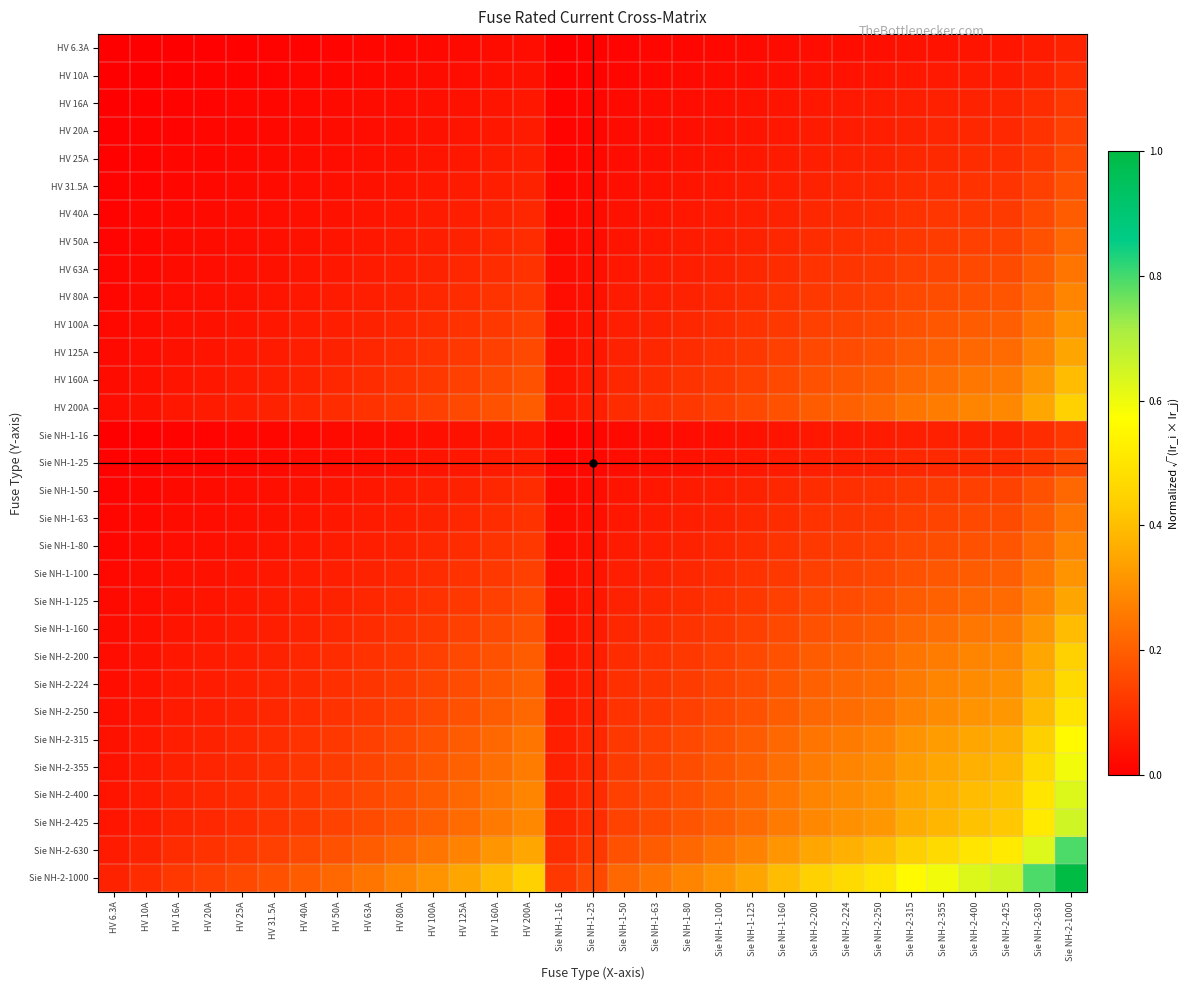

Reading right to left, list all the values displayed in this chart.

HV 6.3A: Sie NH-2-1000=0.1	Sie NH-2-630=0.1	Sie NH-2-425=0.0	Sie NH-2-400=0.0	Sie NH-2-355=0.0	Sie NH-2-315=0.0	Sie NH-2-250=0.0	Sie NH-2-224=0.0	Sie NH-2-200=0.0	Sie NH-1-160=0.0	Sie NH-1-125=0.0	Sie NH-1-100=0.0	Sie NH-1-80=0.0	Sie NH-1-63=0.0	Sie NH-1-50=0.0	Sie NH-1-25=0.0	Sie NH-1-16=0.0	HV 200A=0.0	HV 160A=0.0	HV 125A=0.0	HV 100A=0.0	HV 80A=0.0	HV 63A=0.0	HV 50A=0.0	HV 40A=0.0	HV 31.5A=0.0	HV 25A=0.0	HV 20A=0.0	HV 16A=0.0	HV 10A=0.0	HV 6.3A=0.0
HV 10A: Sie NH-2-1000=0.1	Sie NH-2-630=0.1	Sie NH-2-425=0.1	Sie NH-2-400=0.1	Sie NH-2-355=0.1	Sie NH-2-315=0.1	Sie NH-2-250=0.0	Sie NH-2-224=0.0	Sie NH-2-200=0.0	Sie NH-1-160=0.0	Sie NH-1-125=0.0	Sie NH-1-100=0.0	Sie NH-1-80=0.0	Sie NH-1-63=0.0	Sie NH-1-50=0.0	Sie NH-1-25=0.0	Sie NH-1-16=0.0	HV 200A=0.0	HV 160A=0.0	HV 125A=0.0	HV 100A=0.0	HV 80A=0.0	HV 63A=0.0	HV 50A=0.0	HV 40A=0.0	HV 31.5A=0.0	HV 25A=0.0	HV 20A=0.0	HV 16A=0.0	HV 10A=0.0	HV 6.3A=0.0
HV 16A: Sie NH-2-1000=0.1	Sie NH-2-630=0.1	Sie NH-2-425=0.1	Sie NH-2-400=0.1	Sie NH-2-355=0.1	Sie NH-2-315=0.1	Sie NH-2-250=0.1	Sie NH-2-224=0.1	Sie NH-2-200=0.1	Sie NH-1-160=0.0	Sie NH-1-125=0.0	Sie NH-1-100=0.0	Sie NH-1-80=0.0	Sie NH-1-63=0.0	Sie NH-1-50=0.0	Sie NH-1-25=0.0	Sie NH-1-16=0.0	HV 200A=0.1	HV 160A=0.0	HV 125A=0.0	HV 100A=0.0	HV 80A=0.0	HV 63A=0.0	HV 50A=0.0	HV 40A=0.0	HV 31.5A=0.0	HV 25A=0.0	HV 20A=0.0	HV 16A=0.0	HV 10A=0.0	HV 6.3A=0.0
HV 20A: Sie NH-2-1000=0.1	Sie NH-2-630=0.1	Sie NH-2-425=0.1	Sie NH-2-400=0.1	Sie NH-2-355=0.1	Sie NH-2-315=0.1	Sie NH-2-250=0.1	Sie NH-2-224=0.1	Sie NH-2-200=0.1	Sie NH-1-160=0.1	Sie NH-1-125=0.0	Sie NH-1-100=0.0	Sie NH-1-80=0.0	Sie NH-1-63=0.0	Sie NH-1-50=0.0	Sie NH-1-25=0.0	Sie NH-1-16=0.0	HV 200A=0.1	HV 160A=0.1	HV 125A=0.0	HV 100A=0.0	HV 80A=0.0	HV 63A=0.0	HV 50A=0.0	HV 40A=0.0	HV 31.5A=0.0	HV 25A=0.0	HV 20A=0.0	HV 16A=0.0	HV 10A=0.0	HV 6.3A=0.0
HV 25A: Sie NH-2-1000=0.2	Sie NH-2-630=0.1	Sie NH-2-425=0.1	Sie NH-2-400=0.1	Sie NH-2-355=0.1	Sie NH-2-315=0.1	Sie NH-2-250=0.1	Sie NH-2-224=0.1	Sie NH-2-200=0.1	Sie NH-1-160=0.1	Sie NH-1-125=0.0	Sie NH-1-100=0.0	Sie NH-1-80=0.0	Sie NH-1-63=0.0	Sie NH-1-50=0.0	Sie NH-1-25=0.0	Sie NH-1-16=0.0	HV 200A=0.1	HV 160A=0.1	HV 125A=0.0	HV 100A=0.0	HV 80A=0.0	HV 63A=0.0	HV 50A=0.0	HV 40A=0.0	HV 31.5A=0.0	HV 25A=0.0	HV 20A=0.0	HV 16A=0.0	HV 10A=0.0	HV 6.3A=0.0
HV 31.5A: Sie NH-2-1000=0.2	Sie NH-2-630=0.1	Sie NH-2-425=0.1	Sie NH-2-400=0.1	Sie NH-2-355=0.1	Sie NH-2-315=0.1	Sie NH-2-250=0.1	Sie NH-2-224=0.1	Sie NH-2-200=0.1	Sie NH-1-160=0.1	Sie NH-1-125=0.1	Sie NH-1-100=0.1	Sie NH-1-80=0.0	Sie NH-1-63=0.0	Sie NH-1-50=0.0	Sie NH-1-25=0.0	Sie NH-1-16=0.0	HV 200A=0.1	HV 160A=0.1	HV 125A=0.1	HV 100A=0.1	HV 80A=0.0	HV 63A=0.0	HV 50A=0.0	HV 40A=0.0	HV 31.5A=0.0	HV 25A=0.0	HV 20A=0.0	HV 16A=0.0	HV 10A=0.0	HV 6.3A=0.0
HV 40A: Sie NH-2-1000=0.2	Sie NH-2-630=0.2	Sie NH-2-425=0.1	Sie NH-2-400=0.1	Sie NH-2-355=0.1	Sie NH-2-315=0.1	Sie NH-2-250=0.1	Sie NH-2-224=0.1	Sie NH-2-200=0.1	Sie NH-1-160=0.1	Sie NH-1-125=0.1	Sie NH-1-100=0.1	Sie NH-1-80=0.1	Sie NH-1-63=0.0	Sie NH-1-50=0.0	Sie NH-1-25=0.0	Sie NH-1-16=0.0	HV 200A=0.1	HV 160A=0.1	HV 125A=0.1	HV 100A=0.1	HV 80A=0.1	HV 63A=0.0	HV 50A=0.0	HV 40A=0.0	HV 31.5A=0.0	HV 25A=0.0	HV 20A=0.0	HV 16A=0.0	HV 10A=0.0	HV 6.3A=0.0
HV 50A: Sie NH-2-1000=0.2	Sie NH-2-630=0.2	Sie NH-2-425=0.1	Sie NH-2-400=0.1	Sie NH-2-355=0.1	Sie NH-2-315=0.1	Sie NH-2-250=0.1	Sie NH-2-224=0.1	Sie NH-2-200=0.1	Sie NH-1-160=0.1	Sie NH-1-125=0.1	Sie NH-1-100=0.1	Sie NH-1-80=0.1	Sie NH-1-63=0.1	Sie NH-1-50=0.0	Sie NH-1-25=0.0	Sie NH-1-16=0.0	HV 200A=0.1	HV 160A=0.1	HV 125A=0.1	HV 100A=0.1	HV 80A=0.1	HV 63A=0.1	HV 50A=0.0	HV 40A=0.0	HV 31.5A=0.0	HV 25A=0.0	HV 20A=0.0	HV 16A=0.0	HV 10A=0.0	HV 6.3A=0.0
HV 63A: Sie NH-2-1000=0.2	Sie NH-2-630=0.2	Sie NH-2-425=0.2	Sie NH-2-400=0.2	Sie NH-2-355=0.1	Sie NH-2-315=0.1	Sie NH-2-250=0.1	Sie NH-2-224=0.1	Sie NH-2-200=0.1	Sie NH-1-160=0.1	Sie NH-1-125=0.1	Sie NH-1-100=0.1	Sie NH-1-80=0.1	Sie NH-1-63=0.1	Sie NH-1-50=0.1	Sie NH-1-25=0.0	Sie NH-1-16=0.0	HV 200A=0.1	HV 160A=0.1	HV 125A=0.1	HV 100A=0.1	HV 80A=0.1	HV 63A=0.1	HV 50A=0.1	HV 40A=0.0	HV 31.5A=0.0	HV 25A=0.0	HV 20A=0.0	HV 16A=0.0	HV 10A=0.0	HV 6.3A=0.0
HV 80A: Sie NH-2-1000=0.3	Sie NH-2-630=0.2	Sie NH-2-425=0.2	Sie NH-2-400=0.2	Sie NH-2-355=0.2	Sie NH-2-315=0.2	Sie NH-2-250=0.1	Sie NH-2-224=0.1	Sie NH-2-200=0.1	Sie NH-1-160=0.1	Sie NH-1-125=0.1	Sie NH-1-100=0.1	Sie NH-1-80=0.1	Sie NH-1-63=0.1	Sie NH-1-50=0.1	Sie NH-1-25=0.0	Sie NH-1-16=0.0	HV 200A=0.1	HV 160A=0.1	HV 125A=0.1	HV 100A=0.1	HV 80A=0.1	HV 63A=0.1	HV 50A=0.1	HV 40A=0.1	HV 31.5A=0.0	HV 25A=0.0	HV 20A=0.0	HV 16A=0.0	HV 10A=0.0	HV 6.3A=0.0
HV 100A: Sie NH-2-1000=0.3	Sie NH-2-630=0.2	Sie NH-2-425=0.2	Sie NH-2-400=0.2	Sie NH-2-355=0.2	Sie NH-2-315=0.2	Sie NH-2-250=0.2	Sie NH-2-224=0.1	Sie NH-2-200=0.1	Sie NH-1-160=0.1	Sie NH-1-125=0.1	Sie NH-1-100=0.1	Sie NH-1-80=0.1	Sie NH-1-63=0.1	Sie NH-1-50=0.1	Sie NH-1-25=0.0	Sie NH-1-16=0.0	HV 200A=0.1	HV 160A=0.1	HV 125A=0.1	HV 100A=0.1	HV 80A=0.1	HV 63A=0.1	HV 50A=0.1	HV 40A=0.1	HV 31.5A=0.1	HV 25A=0.0	HV 20A=0.0	HV 16A=0.0	HV 10A=0.0	HV 6.3A=0.0
HV 125A: Sie NH-2-1000=0.3	Sie NH-2-630=0.3	Sie NH-2-425=0.2	Sie NH-2-400=0.2	Sie NH-2-355=0.2	Sie NH-2-315=0.2	Sie NH-2-250=0.2	Sie NH-2-224=0.2	Sie NH-2-200=0.2	Sie NH-1-160=0.1	Sie NH-1-125=0.1	Sie NH-1-100=0.1	Sie NH-1-80=0.1	Sie NH-1-63=0.1	Sie NH-1-50=0.1	Sie NH-1-25=0.0	Sie NH-1-16=0.0	HV 200A=0.2	HV 160A=0.1	HV 125A=0.1	HV 100A=0.1	HV 80A=0.1	HV 63A=0.1	HV 50A=0.1	HV 40A=0.1	HV 31.5A=0.1	HV 25A=0.0	HV 20A=0.0	HV 16A=0.0	HV 10A=0.0	HV 6.3A=0.0
HV 160A: Sie NH-2-1000=0.4	Sie NH-2-630=0.3	Sie NH-2-425=0.3	Sie NH-2-400=0.2	Sie NH-2-355=0.2	Sie NH-2-315=0.2	Sie NH-2-250=0.2	Sie NH-2-224=0.2	Sie NH-2-200=0.2	Sie NH-1-160=0.2	Sie NH-1-125=0.1	Sie NH-1-100=0.1	Sie NH-1-80=0.1	Sie NH-1-63=0.1	Sie NH-1-50=0.1	Sie NH-1-25=0.1	Sie NH-1-16=0.0	HV 200A=0.2	HV 160A=0.2	HV 125A=0.1	HV 100A=0.1	HV 80A=0.1	HV 63A=0.1	HV 50A=0.1	HV 40A=0.1	HV 31.5A=0.1	HV 25A=0.1	HV 20A=0.1	HV 16A=0.0	HV 10A=0.0	HV 6.3A=0.0
HV 200A: Sie NH-2-1000=0.4	Sie NH-2-630=0.4	Sie NH-2-425=0.3	Sie NH-2-400=0.3	Sie NH-2-355=0.3	Sie NH-2-315=0.2	Sie NH-2-250=0.2	Sie NH-2-224=0.2	Sie NH-2-200=0.2	Sie NH-1-160=0.2	Sie NH-1-125=0.2	Sie NH-1-100=0.1	Sie NH-1-80=0.1	Sie NH-1-63=0.1	Sie NH-1-50=0.1	Sie NH-1-25=0.1	Sie NH-1-16=0.1	HV 200A=0.2	HV 160A=0.2	HV 125A=0.2	HV 100A=0.1	HV 80A=0.1	HV 63A=0.1	HV 50A=0.1	HV 40A=0.1	HV 31.5A=0.1	HV 25A=0.1	HV 20A=0.1	HV 16A=0.1	HV 10A=0.0	HV 6.3A=0.0
Sie NH-1-16: Sie NH-2-1000=0.1	Sie NH-2-630=0.1	Sie NH-2-425=0.1	Sie NH-2-400=0.1	Sie NH-2-355=0.1	Sie NH-2-315=0.1	Sie NH-2-250=0.1	Sie NH-2-224=0.1	Sie NH-2-200=0.1	Sie NH-1-160=0.0	Sie NH-1-125=0.0	Sie NH-1-100=0.0	Sie NH-1-80=0.0	Sie NH-1-63=0.0	Sie NH-1-50=0.0	Sie NH-1-25=0.0	Sie NH-1-16=0.0	HV 200A=0.1	HV 160A=0.0	HV 125A=0.0	HV 100A=0.0	HV 80A=0.0	HV 63A=0.0	HV 50A=0.0	HV 40A=0.0	HV 31.5A=0.0	HV 25A=0.0	HV 20A=0.0	HV 16A=0.0	HV 10A=0.0	HV 6.3A=0.0
Sie NH-1-25: Sie NH-2-1000=0.2	Sie NH-2-630=0.1	Sie NH-2-425=0.1	Sie NH-2-400=0.1	Sie NH-2-355=0.1	Sie NH-2-315=0.1	Sie NH-2-250=0.1	Sie NH-2-224=0.1	Sie NH-2-200=0.1	Sie NH-1-160=0.1	Sie NH-1-125=0.0	Sie NH-1-100=0.0	Sie NH-1-80=0.0	Sie NH-1-63=0.0	Sie NH-1-50=0.0	Sie NH-1-25=0.0	Sie NH-1-16=0.0	HV 200A=0.1	HV 160A=0.1	HV 125A=0.0	HV 100A=0.0	HV 80A=0.0	HV 63A=0.0	HV 50A=0.0	HV 40A=0.0	HV 31.5A=0.0	HV 25A=0.0	HV 20A=0.0	HV 16A=0.0	HV 10A=0.0	HV 6.3A=0.0
Sie NH-1-50: Sie NH-2-1000=0.2	Sie NH-2-630=0.2	Sie NH-2-425=0.1	Sie NH-2-400=0.1	Sie NH-2-355=0.1	Sie NH-2-315=0.1	Sie NH-2-250=0.1	Sie NH-2-224=0.1	Sie NH-2-200=0.1	Sie NH-1-160=0.1	Sie NH-1-125=0.1	Sie NH-1-100=0.1	Sie NH-1-80=0.1	Sie NH-1-63=0.1	Sie NH-1-50=0.0	Sie NH-1-25=0.0	Sie NH-1-16=0.0	HV 200A=0.1	HV 160A=0.1	HV 125A=0.1	HV 100A=0.1	HV 80A=0.1	HV 63A=0.1	HV 50A=0.0	HV 40A=0.0	HV 31.5A=0.0	HV 25A=0.0	HV 20A=0.0	HV 16A=0.0	HV 10A=0.0	HV 6.3A=0.0
Sie NH-1-63: Sie NH-2-1000=0.2	Sie NH-2-630=0.2	Sie NH-2-425=0.2	Sie NH-2-400=0.2	Sie NH-2-355=0.1	Sie NH-2-315=0.1	Sie NH-2-250=0.1	Sie NH-2-224=0.1	Sie NH-2-200=0.1	Sie NH-1-160=0.1	Sie NH-1-125=0.1	Sie NH-1-100=0.1	Sie NH-1-80=0.1	Sie NH-1-63=0.1	Sie NH-1-50=0.1	Sie NH-1-25=0.0	Sie NH-1-16=0.0	HV 200A=0.1	HV 160A=0.1	HV 125A=0.1	HV 100A=0.1	HV 80A=0.1	HV 63A=0.1	HV 50A=0.1	HV 40A=0.0	HV 31.5A=0.0	HV 25A=0.0	HV 20A=0.0	HV 16A=0.0	HV 10A=0.0	HV 6.3A=0.0
Sie NH-1-80: Sie NH-2-1000=0.3	Sie NH-2-630=0.2	Sie NH-2-425=0.2	Sie NH-2-400=0.2	Sie NH-2-355=0.2	Sie NH-2-315=0.2	Sie NH-2-250=0.1	Sie NH-2-224=0.1	Sie NH-2-200=0.1	Sie NH-1-160=0.1	Sie NH-1-125=0.1	Sie NH-1-100=0.1	Sie NH-1-80=0.1	Sie NH-1-63=0.1	Sie NH-1-50=0.1	Sie NH-1-25=0.0	Sie NH-1-16=0.0	HV 200A=0.1	HV 160A=0.1	HV 125A=0.1	HV 100A=0.1	HV 80A=0.1	HV 63A=0.1	HV 50A=0.1	HV 40A=0.1	HV 31.5A=0.0	HV 25A=0.0	HV 20A=0.0	HV 16A=0.0	HV 10A=0.0	HV 6.3A=0.0
Sie NH-1-100: Sie NH-2-1000=0.3	Sie NH-2-630=0.2	Sie NH-2-425=0.2	Sie NH-2-400=0.2	Sie NH-2-355=0.2	Sie NH-2-315=0.2	Sie NH-2-250=0.2	Sie NH-2-224=0.1	Sie NH-2-200=0.1	Sie NH-1-160=0.1	Sie NH-1-125=0.1	Sie NH-1-100=0.1	Sie NH-1-80=0.1	Sie NH-1-63=0.1	Sie NH-1-50=0.1	Sie NH-1-25=0.0	Sie NH-1-16=0.0	HV 200A=0.1	HV 160A=0.1	HV 125A=0.1	HV 100A=0.1	HV 80A=0.1	HV 63A=0.1	HV 50A=0.1	HV 40A=0.1	HV 31.5A=0.1	HV 25A=0.0	HV 20A=0.0	HV 16A=0.0	HV 10A=0.0	HV 6.3A=0.0
Sie NH-1-125: Sie NH-2-1000=0.3	Sie NH-2-630=0.3	Sie NH-2-425=0.2	Sie NH-2-400=0.2	Sie NH-2-355=0.2	Sie NH-2-315=0.2	Sie NH-2-250=0.2	Sie NH-2-224=0.2	Sie NH-2-200=0.2	Sie NH-1-160=0.1	Sie NH-1-125=0.1	Sie NH-1-100=0.1	Sie NH-1-80=0.1	Sie NH-1-63=0.1	Sie NH-1-50=0.1	Sie NH-1-25=0.0	Sie NH-1-16=0.0	HV 200A=0.2	HV 160A=0.1	HV 125A=0.1	HV 100A=0.1	HV 80A=0.1	HV 63A=0.1	HV 50A=0.1	HV 40A=0.1	HV 31.5A=0.1	HV 25A=0.0	HV 20A=0.0	HV 16A=0.0	HV 10A=0.0	HV 6.3A=0.0
Sie NH-1-160: Sie NH-2-1000=0.4	Sie NH-2-630=0.3	Sie NH-2-425=0.3	Sie NH-2-400=0.2	Sie NH-2-355=0.2	Sie NH-2-315=0.2	Sie NH-2-250=0.2	Sie NH-2-224=0.2	Sie NH-2-200=0.2	Sie NH-1-160=0.2	Sie NH-1-125=0.1	Sie NH-1-100=0.1	Sie NH-1-80=0.1	Sie NH-1-63=0.1	Sie NH-1-50=0.1	Sie NH-1-25=0.1	Sie NH-1-16=0.0	HV 200A=0.2	HV 160A=0.2	HV 125A=0.1	HV 100A=0.1	HV 80A=0.1	HV 63A=0.1	HV 50A=0.1	HV 40A=0.1	HV 31.5A=0.1	HV 25A=0.1	HV 20A=0.1	HV 16A=0.0	HV 10A=0.0	HV 6.3A=0.0
Sie NH-2-200: Sie NH-2-1000=0.4	Sie NH-2-630=0.4	Sie NH-2-425=0.3	Sie NH-2-400=0.3	Sie NH-2-355=0.3	Sie NH-2-315=0.2	Sie NH-2-250=0.2	Sie NH-2-224=0.2	Sie NH-2-200=0.2	Sie NH-1-160=0.2	Sie NH-1-125=0.2	Sie NH-1-100=0.1	Sie NH-1-80=0.1	Sie NH-1-63=0.1	Sie NH-1-50=0.1	Sie NH-1-25=0.1	Sie NH-1-16=0.1	HV 200A=0.2	HV 160A=0.2	HV 125A=0.2	HV 100A=0.1	HV 80A=0.1	HV 63A=0.1	HV 50A=0.1	HV 40A=0.1	HV 31.5A=0.1	HV 25A=0.1	HV 20A=0.1	HV 16A=0.1	HV 10A=0.0	HV 6.3A=0.0
Sie NH-2-224: Sie NH-2-1000=0.5	Sie NH-2-630=0.4	Sie NH-2-425=0.3	Sie NH-2-400=0.3	Sie NH-2-355=0.3	Sie NH-2-315=0.3	Sie NH-2-250=0.2	Sie NH-2-224=0.2	Sie NH-2-200=0.2	Sie NH-1-160=0.2	Sie NH-1-125=0.2	Sie NH-1-100=0.1	Sie NH-1-80=0.1	Sie NH-1-63=0.1	Sie NH-1-50=0.1	Sie NH-1-25=0.1	Sie NH-1-16=0.1	HV 200A=0.2	HV 160A=0.2	HV 125A=0.2	HV 100A=0.1	HV 80A=0.1	HV 63A=0.1	HV 50A=0.1	HV 40A=0.1	HV 31.5A=0.1	HV 25A=0.1	HV 20A=0.1	HV 16A=0.1	HV 10A=0.0	HV 6.3A=0.0
Sie NH-2-250: Sie NH-2-1000=0.5	Sie NH-2-630=0.4	Sie NH-2-425=0.3	Sie NH-2-400=0.3	Sie NH-2-355=0.3	Sie NH-2-315=0.3	Sie NH-2-250=0.2	Sie NH-2-224=0.2	Sie NH-2-200=0.2	Sie NH-1-160=0.2	Sie NH-1-125=0.2	Sie NH-1-100=0.2	Sie NH-1-80=0.1	Sie NH-1-63=0.1	Sie NH-1-50=0.1	Sie NH-1-25=0.1	Sie NH-1-16=0.1	HV 200A=0.2	HV 160A=0.2	HV 125A=0.2	HV 100A=0.2	HV 80A=0.1	HV 63A=0.1	HV 50A=0.1	HV 40A=0.1	HV 31.5A=0.1	HV 25A=0.1	HV 20A=0.1	HV 16A=0.1	HV 10A=0.0	HV 6.3A=0.0
Sie NH-2-315: Sie NH-2-1000=0.6	Sie NH-2-630=0.4	Sie NH-2-425=0.4	Sie NH-2-400=0.4	Sie NH-2-355=0.3	Sie NH-2-315=0.3	Sie NH-2-250=0.3	Sie NH-2-224=0.3	Sie NH-2-200=0.2	Sie NH-1-160=0.2	Sie NH-1-125=0.2	Sie NH-1-100=0.2	Sie NH-1-80=0.2	Sie NH-1-63=0.1	Sie NH-1-50=0.1	Sie NH-1-25=0.1	Sie NH-1-16=0.1	HV 200A=0.2	HV 160A=0.2	HV 125A=0.2	HV 100A=0.2	HV 80A=0.2	HV 63A=0.1	HV 50A=0.1	HV 40A=0.1	HV 31.5A=0.1	HV 25A=0.1	HV 20A=0.1	HV 16A=0.1	HV 10A=0.1	HV 6.3A=0.0
Sie NH-2-355: Sie NH-2-1000=0.6	Sie NH-2-630=0.5	Sie NH-2-425=0.4	Sie NH-2-400=0.4	Sie NH-2-355=0.4	Sie NH-2-315=0.3	Sie NH-2-250=0.3	Sie NH-2-224=0.3	Sie NH-2-200=0.3	Sie NH-1-160=0.2	Sie NH-1-125=0.2	Sie NH-1-100=0.2	Sie NH-1-80=0.2	Sie NH-1-63=0.1	Sie NH-1-50=0.1	Sie NH-1-25=0.1	Sie NH-1-16=0.1	HV 200A=0.3	HV 160A=0.2	HV 125A=0.2	HV 100A=0.2	HV 80A=0.2	HV 63A=0.1	HV 50A=0.1	HV 40A=0.1	HV 31.5A=0.1	HV 25A=0.1	HV 20A=0.1	HV 16A=0.1	HV 10A=0.1	HV 6.3A=0.0
Sie NH-2-400: Sie NH-2-1000=0.6	Sie NH-2-630=0.5	Sie NH-2-425=0.4	Sie NH-2-400=0.4	Sie NH-2-355=0.4	Sie NH-2-315=0.4	Sie NH-2-250=0.3	Sie NH-2-224=0.3	Sie NH-2-200=0.3	Sie NH-1-160=0.2	Sie NH-1-125=0.2	Sie NH-1-100=0.2	Sie NH-1-80=0.2	Sie NH-1-63=0.2	Sie NH-1-50=0.1	Sie NH-1-25=0.1	Sie NH-1-16=0.1	HV 200A=0.3	HV 160A=0.2	HV 125A=0.2	HV 100A=0.2	HV 80A=0.2	HV 63A=0.2	HV 50A=0.1	HV 40A=0.1	HV 31.5A=0.1	HV 25A=0.1	HV 20A=0.1	HV 16A=0.1	HV 10A=0.1	HV 6.3A=0.0
Sie NH-2-425: Sie NH-2-1000=0.6	Sie NH-2-630=0.5	Sie NH-2-425=0.4	Sie NH-2-400=0.4	Sie NH-2-355=0.4	Sie NH-2-315=0.4	Sie NH-2-250=0.3	Sie NH-2-224=0.3	Sie NH-2-200=0.3	Sie NH-1-160=0.3	Sie NH-1-125=0.2	Sie NH-1-100=0.2	Sie NH-1-80=0.2	Sie NH-1-63=0.2	Sie NH-1-50=0.1	Sie NH-1-25=0.1	Sie NH-1-16=0.1	HV 200A=0.3	HV 160A=0.3	HV 125A=0.2	HV 100A=0.2	HV 80A=0.2	HV 63A=0.2	HV 50A=0.1	HV 40A=0.1	HV 31.5A=0.1	HV 25A=0.1	HV 20A=0.1	HV 16A=0.1	HV 10A=0.1	HV 6.3A=0.0
Sie NH-2-630: Sie NH-2-1000=0.8	Sie NH-2-630=0.6	Sie NH-2-425=0.5	Sie NH-2-400=0.5	Sie NH-2-355=0.5	Sie NH-2-315=0.4	Sie NH-2-250=0.4	Sie NH-2-224=0.4	Sie NH-2-200=0.4	Sie NH-1-160=0.3	Sie NH-1-125=0.3	Sie NH-1-100=0.2	Sie NH-1-80=0.2	Sie NH-1-63=0.2	Sie NH-1-50=0.2	Sie NH-1-25=0.1	Sie NH-1-16=0.1	HV 200A=0.4	HV 160A=0.3	HV 125A=0.3	HV 100A=0.2	HV 80A=0.2	HV 63A=0.2	HV 50A=0.2	HV 40A=0.2	HV 31.5A=0.1	HV 25A=0.1	HV 20A=0.1	HV 16A=0.1	HV 10A=0.1	HV 6.3A=0.1
Sie NH-2-1000: Sie NH-2-1000=1.0	Sie NH-2-630=0.8	Sie NH-2-425=0.6	Sie NH-2-400=0.6	Sie NH-2-355=0.6	Sie NH-2-315=0.6	Sie NH-2-250=0.5	Sie NH-2-224=0.5	Sie NH-2-200=0.4	Sie NH-1-160=0.4	Sie NH-1-125=0.3	Sie NH-1-100=0.3	Sie NH-1-80=0.3	Sie NH-1-63=0.2	Sie NH-1-50=0.2	Sie NH-1-25=0.2	Sie NH-1-16=0.1	HV 200A=0.4	HV 160A=0.4	HV 125A=0.3	HV 100A=0.3	HV 80A=0.3	HV 63A=0.2	HV 50A=0.2	HV 40A=0.2	HV 31.5A=0.2	HV 25A=0.2	HV 20A=0.1	HV 16A=0.1	HV 10A=0.1	HV 6.3A=0.1